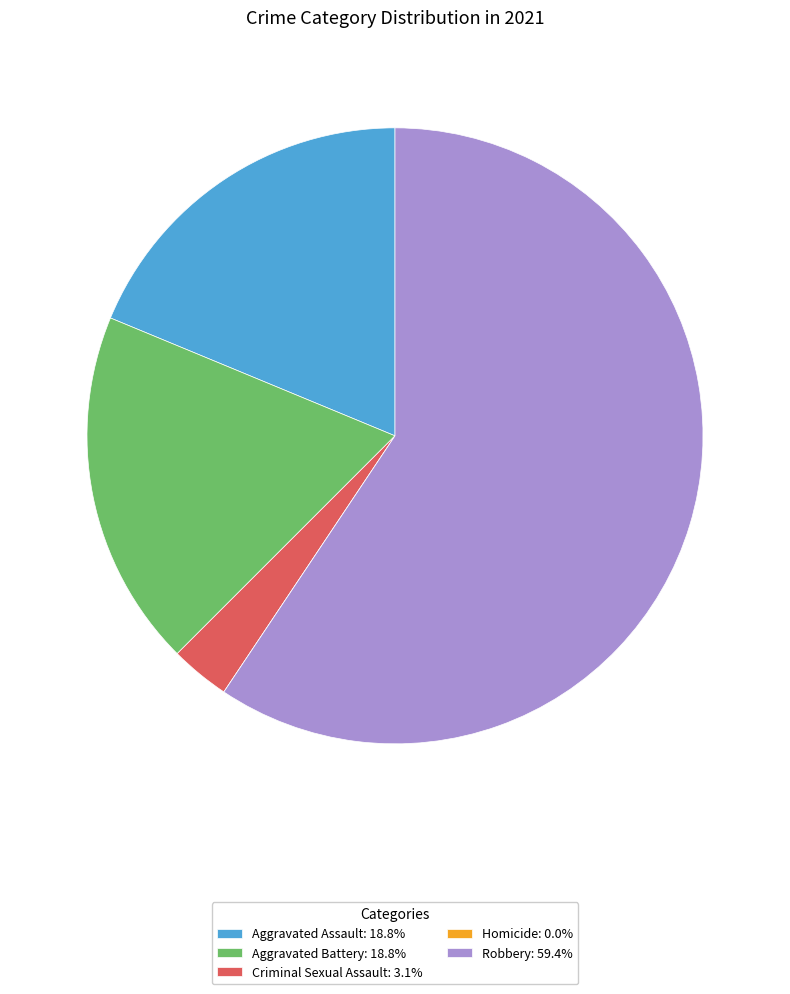

What is the ratio of the value at Robbery: 59.4% to the value at Criminal Sexual Assault: 3.1%?

19.0